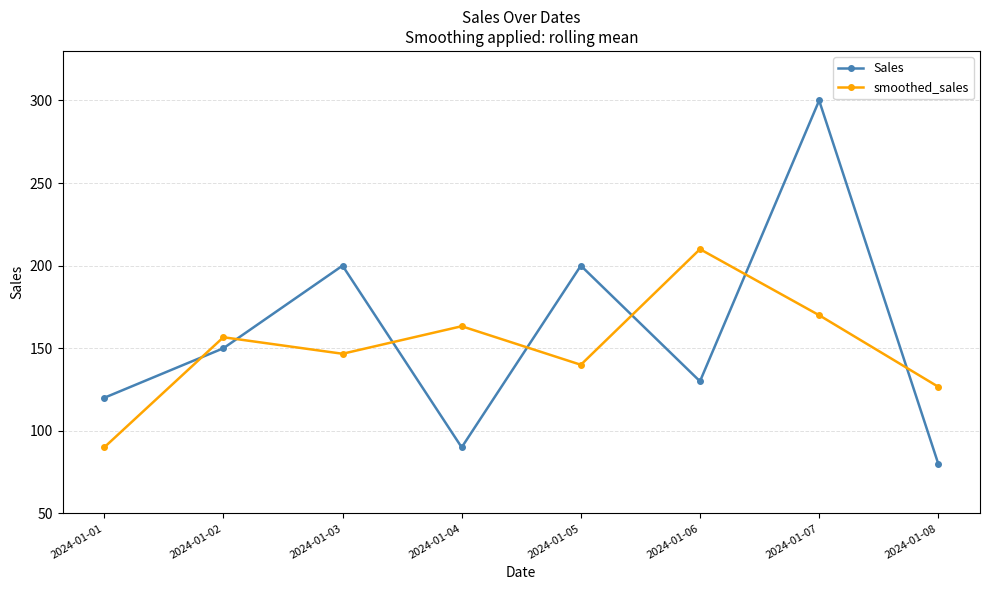

What is the sum of the Sales values at 2024-01-07 and 2024-01-03?

500.0